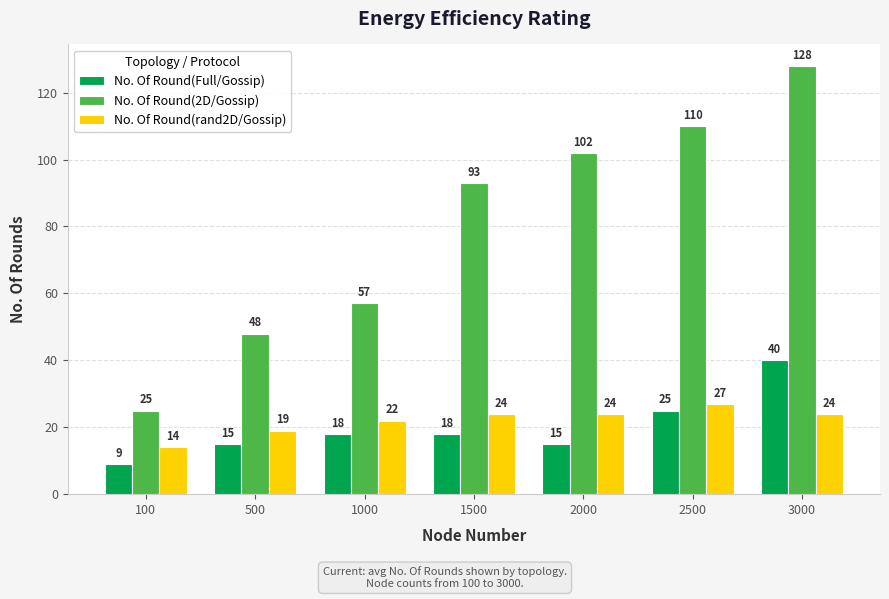

Between 2000 and 2500, which series saw the biggest shift?

No. Of Round(Full/Gossip)